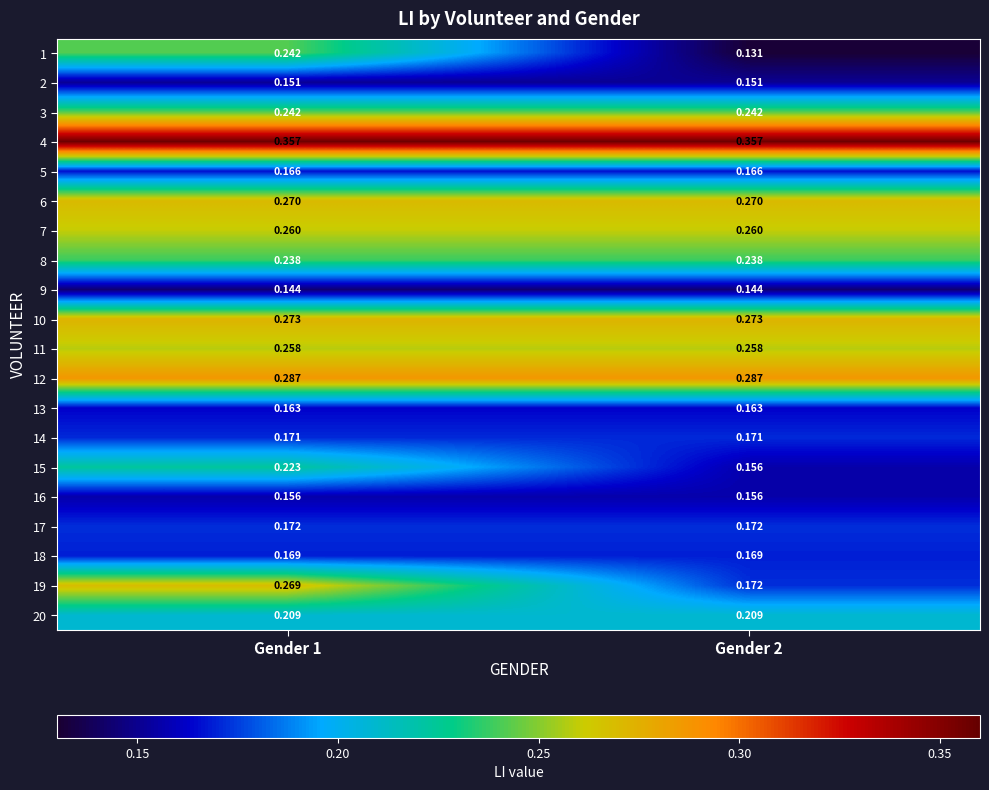

Reading right to left, transcribe all the data shown in this chart.

1: Gender 2=0.1	Gender 1=0.2
2: Gender 2=0.2	Gender 1=0.2
3: Gender 2=0.2	Gender 1=0.2
4: Gender 2=0.4	Gender 1=0.4
5: Gender 2=0.2	Gender 1=0.2
6: Gender 2=0.3	Gender 1=0.3
7: Gender 2=0.3	Gender 1=0.3
8: Gender 2=0.2	Gender 1=0.2
9: Gender 2=0.1	Gender 1=0.1
10: Gender 2=0.3	Gender 1=0.3
11: Gender 2=0.3	Gender 1=0.3
12: Gender 2=0.3	Gender 1=0.3
13: Gender 2=0.2	Gender 1=0.2
14: Gender 2=0.2	Gender 1=0.2
15: Gender 2=0.2	Gender 1=0.2
16: Gender 2=0.2	Gender 1=0.2
17: Gender 2=0.2	Gender 1=0.2
18: Gender 2=0.2	Gender 1=0.2
19: Gender 2=0.2	Gender 1=0.3
20: Gender 2=0.2	Gender 1=0.2